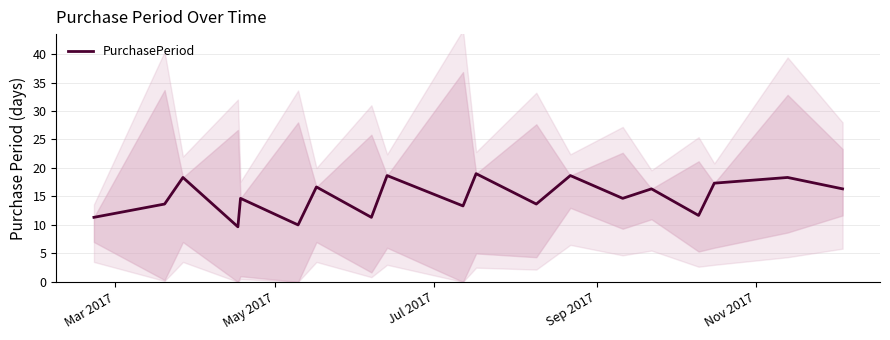

How many interior local valleys (lower than both neighbors) does the data have?

7